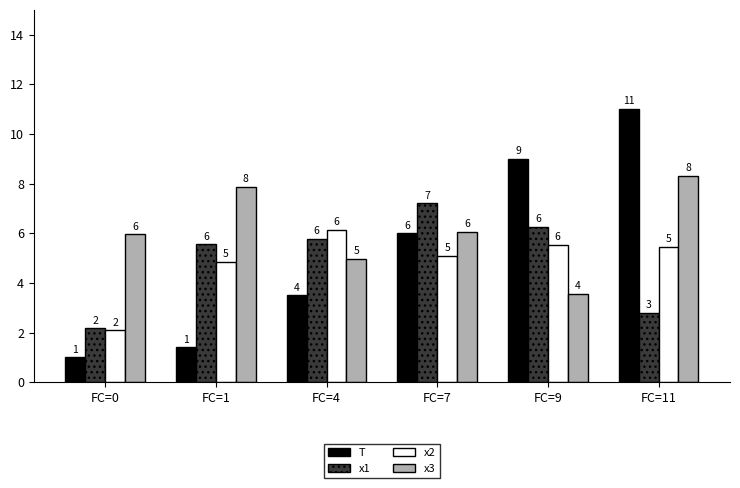

Which series changed the most between FC=0 and FC=11?

T